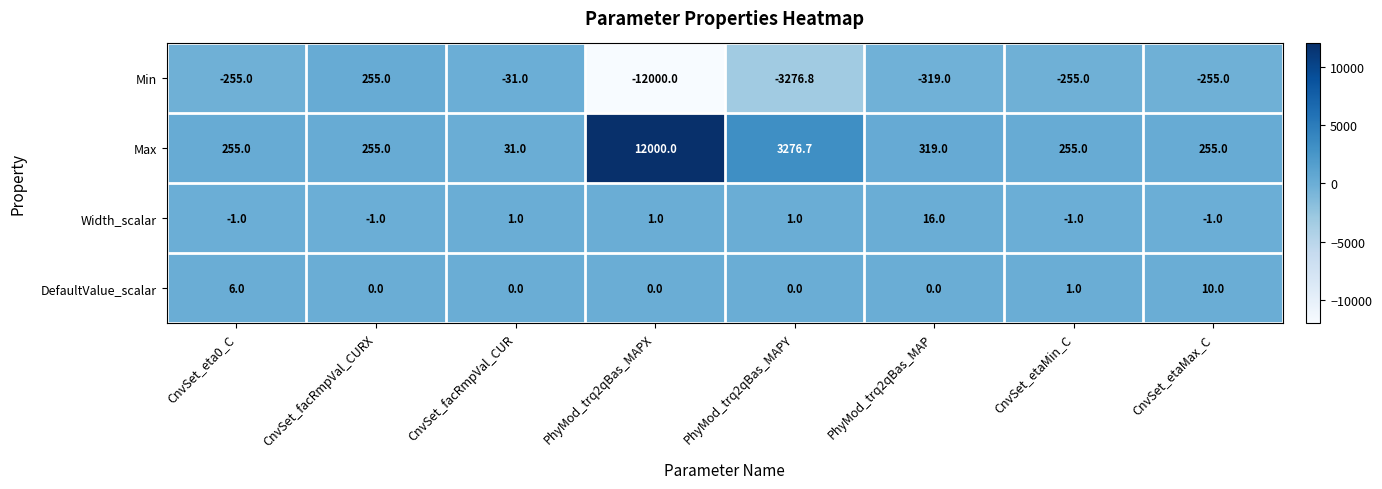

The Width_scalar series shows 1.0 at PhyMod_trq2qBas_MAPY. True or false?

True